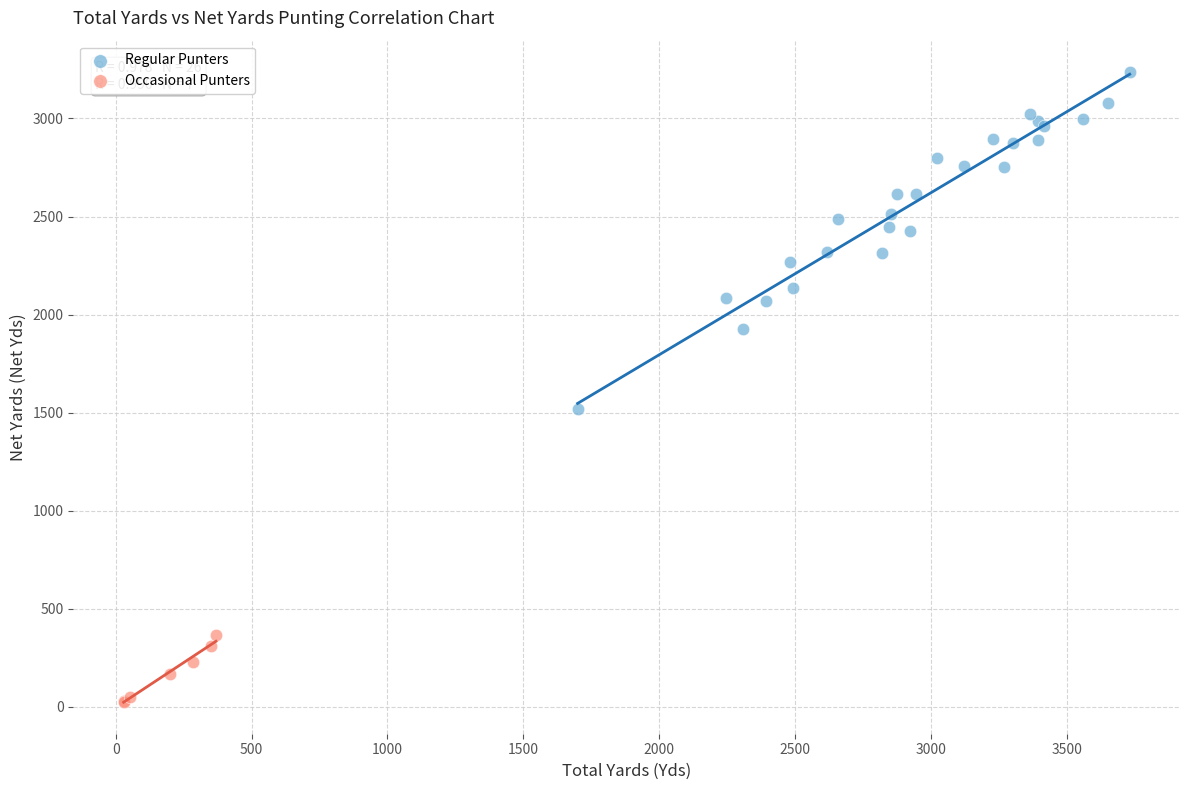

Which series contains the highest Y value?

Regular Punters